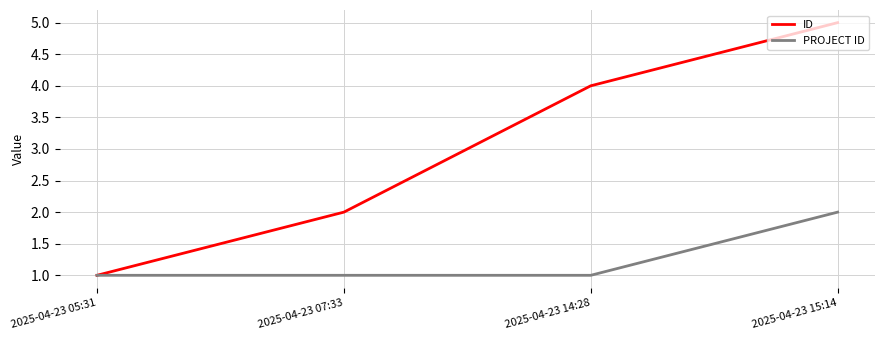

Which category has the highest value across all series?

2025-04-23 15:14